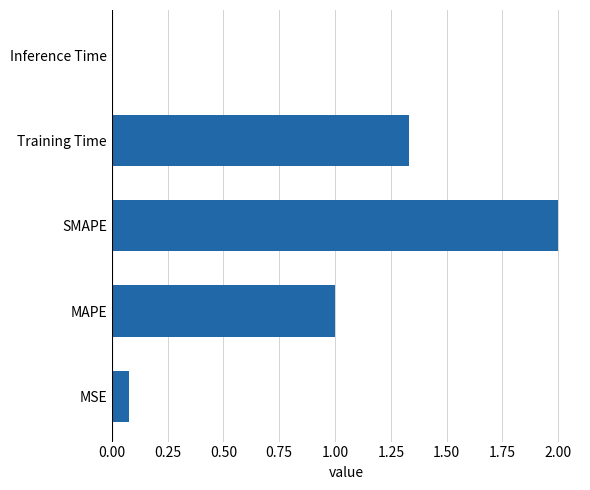

How many distinct data groups are displayed?

1